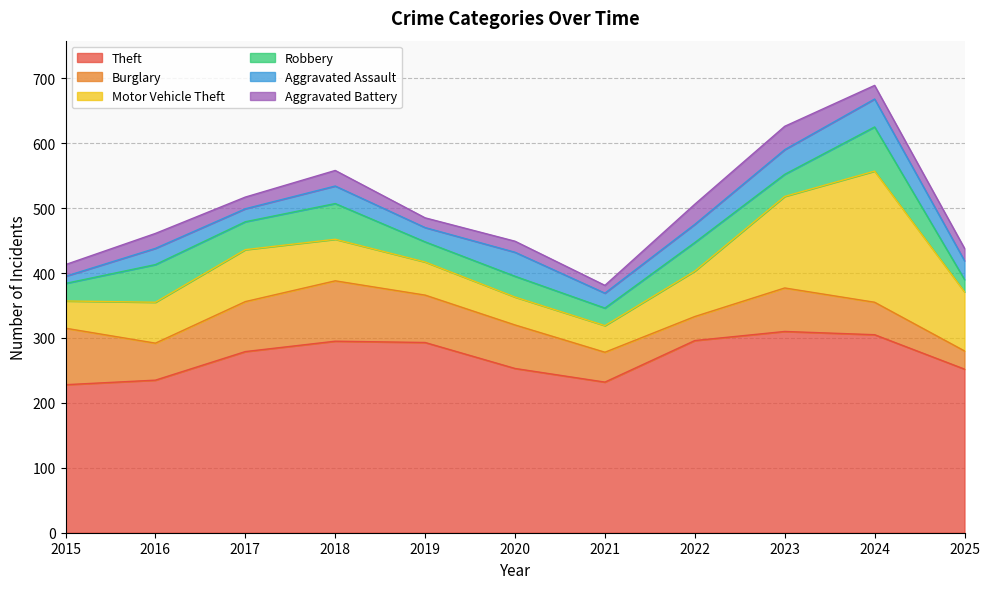

At which label does Motor Vehicle Theft reach its minimum?

2021